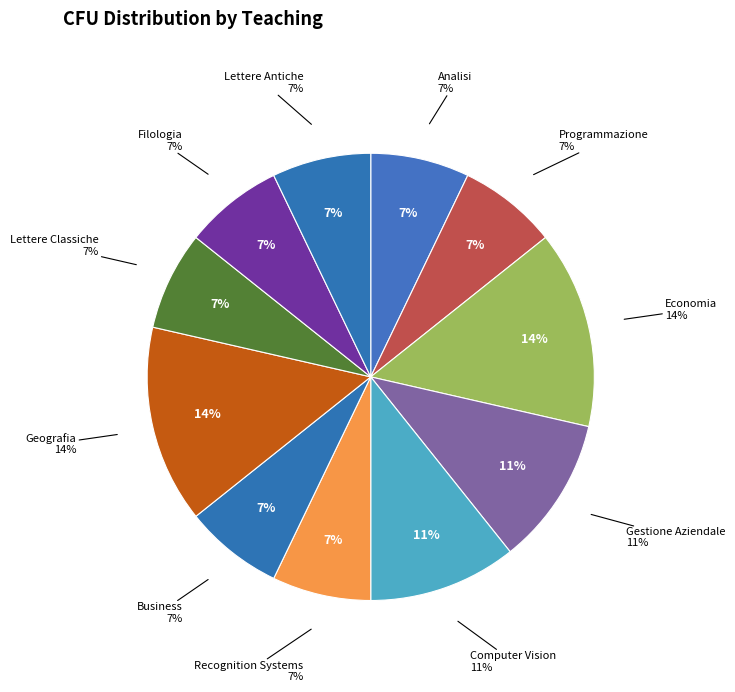

Does any single category account for the majority?

No